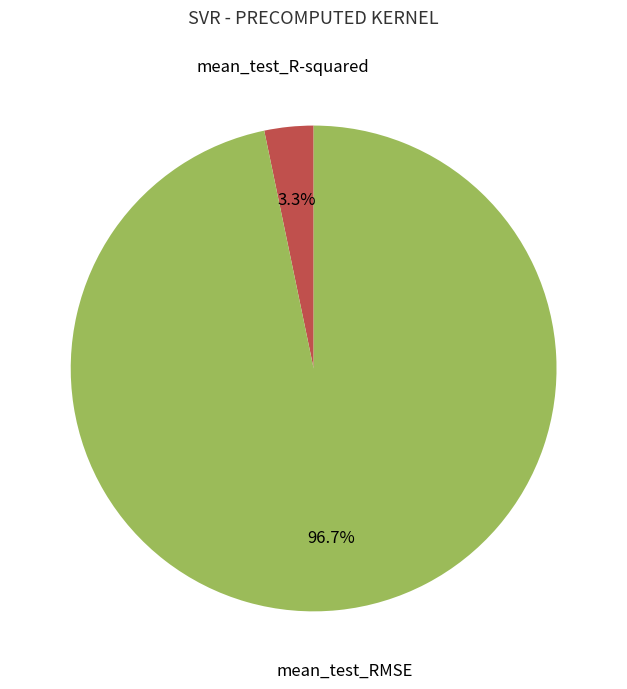

Which has a higher value, mean_test_R-squared or mean_test_RMSE?

mean_test_RMSE